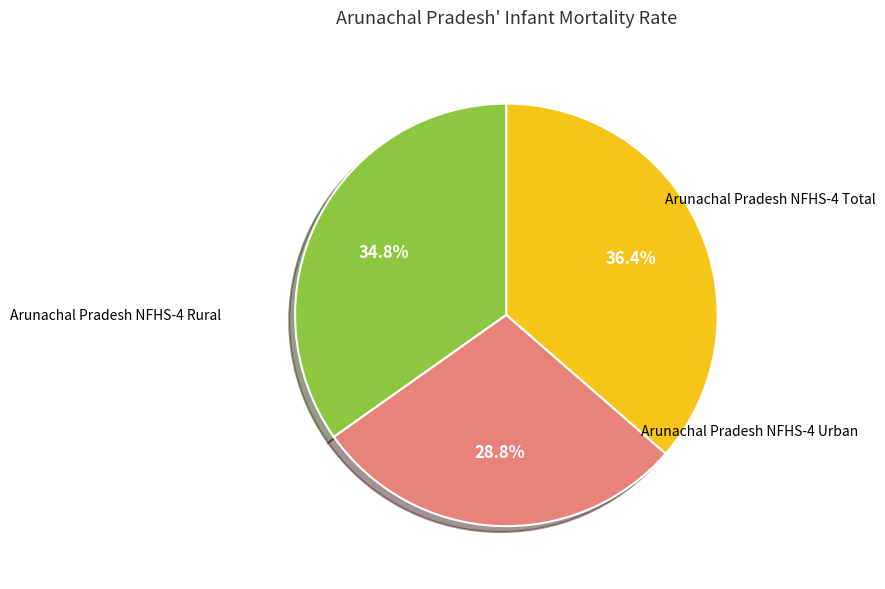

Is there any slice that represents more than half of the pie?

No